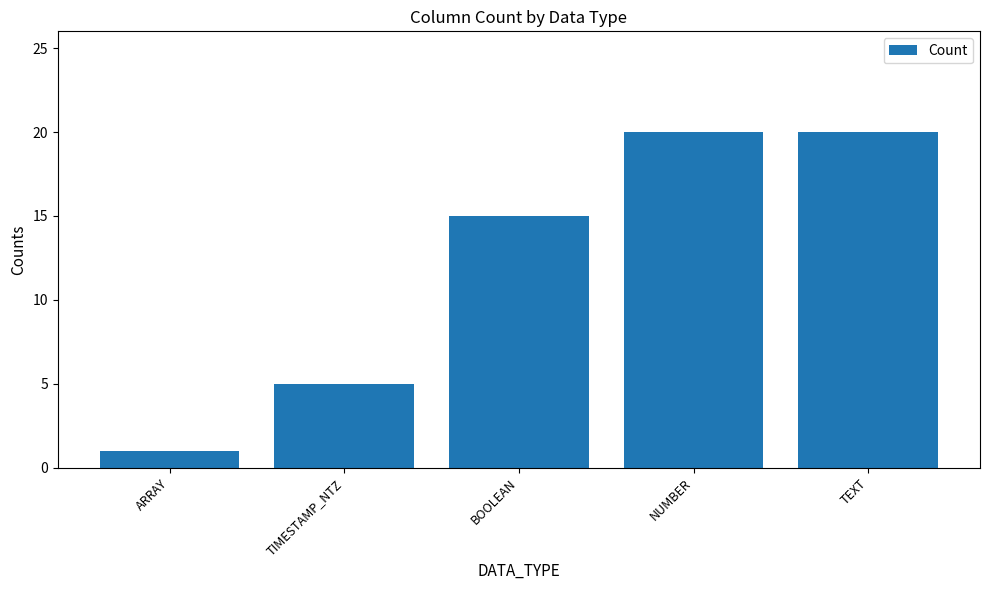

Which label corresponds to the smallest value in the chart?

ARRAY